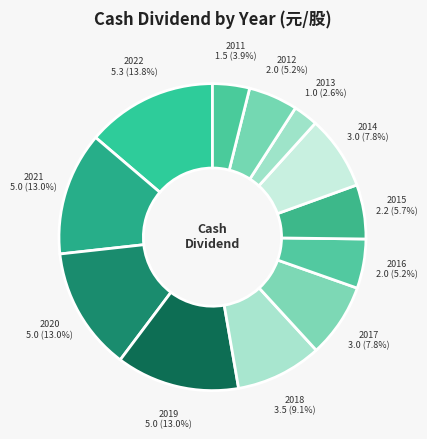

How many segments does this pie chart have?

12